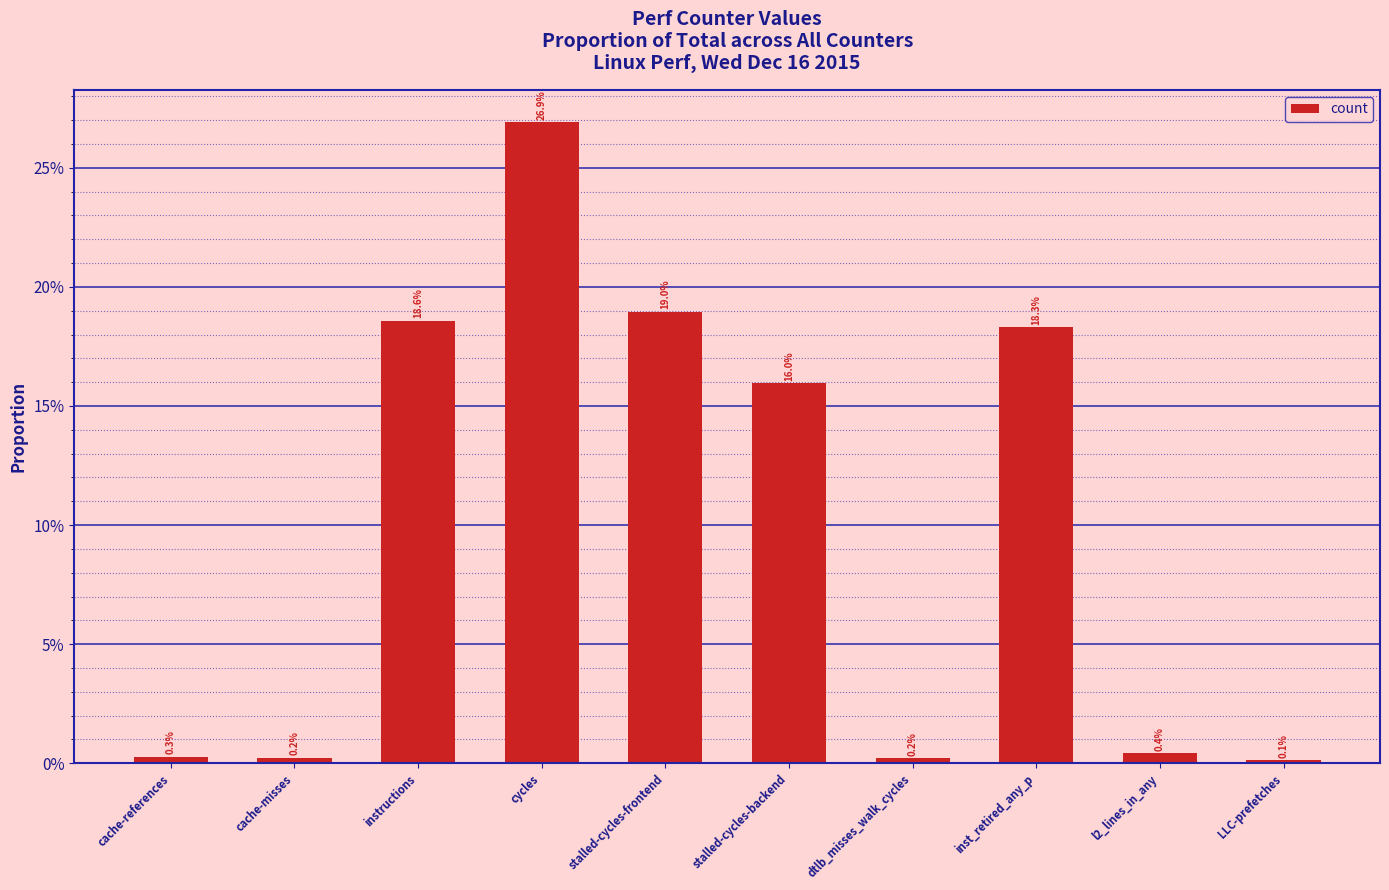

Are the bars grouped side by side (vs. stacked)?

No